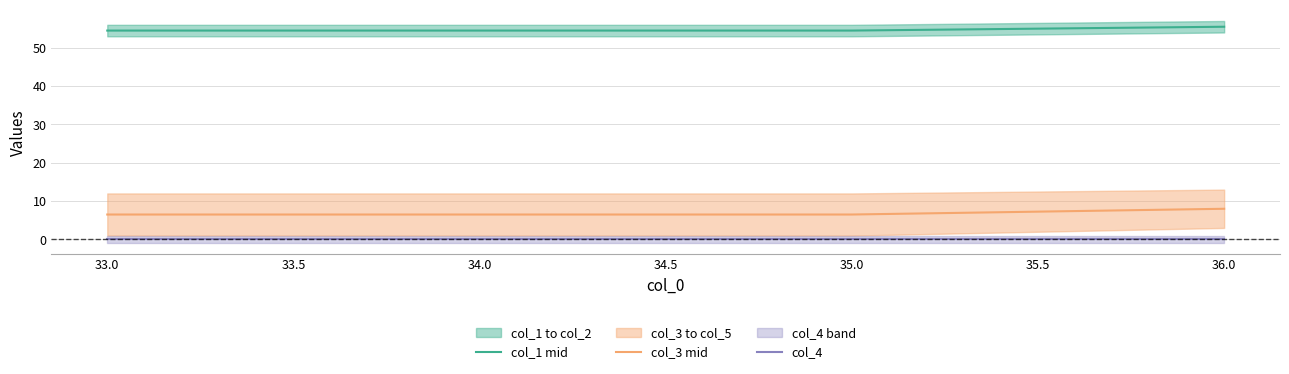

Reading left to right, list all the values displayed in this chart.

col_1 mid: 54.5	54.5	54.5	55.5
col_3 mid: 6.5	6.5	6.5	8.0
col_4: 0.0	0.0	0.0	0.0